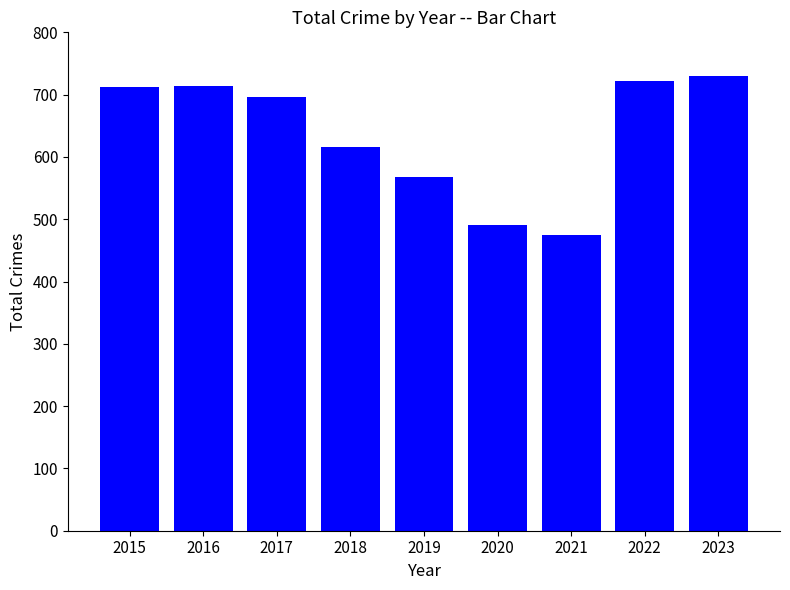

Which has a higher value, 2020 or 2019?

2019